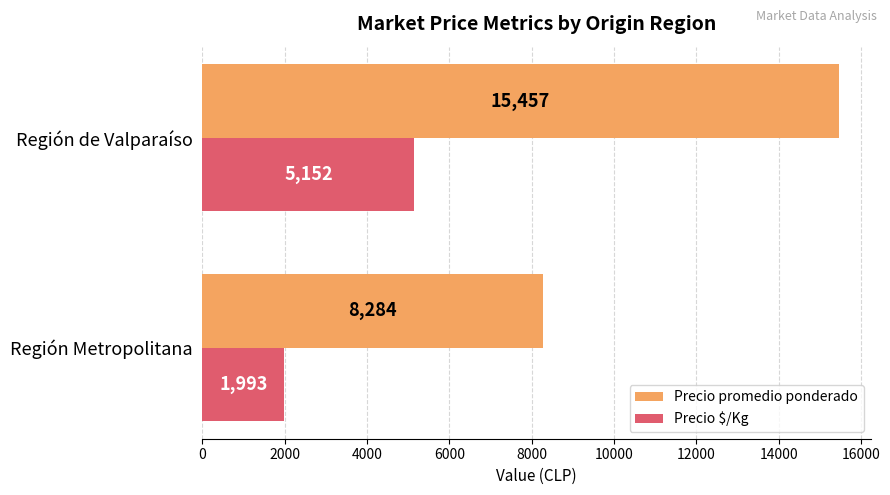

At how many categories does at least one series exceed 14562?

1